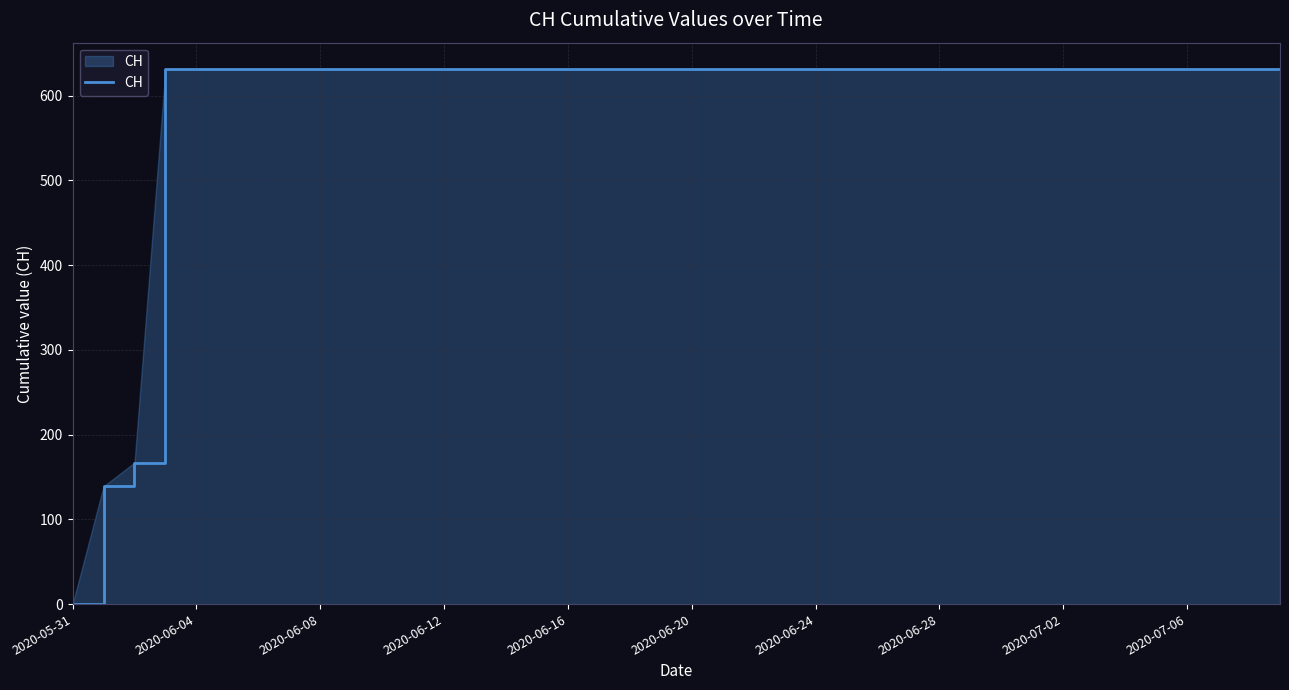

What is the difference between the maximum and minimum values?

631